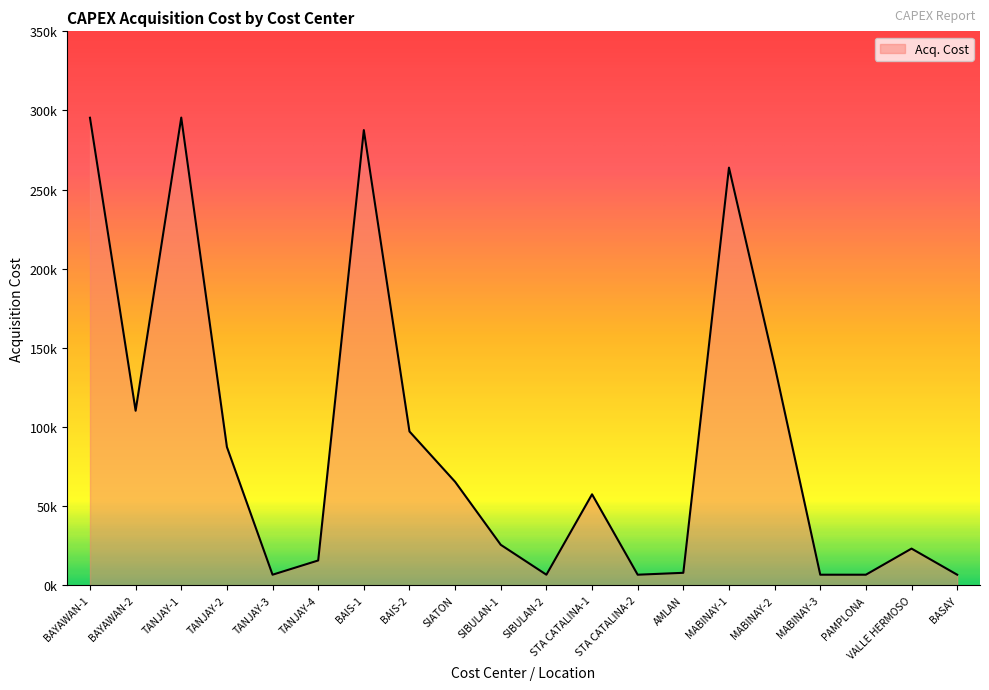

What is the label of the 20th point from the left?

BASAY